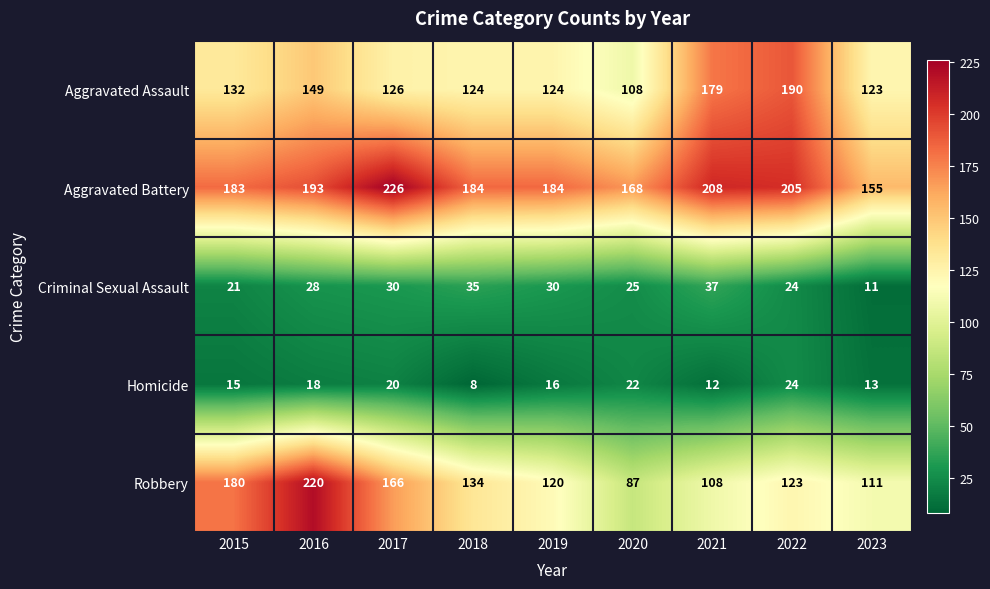

What is the sum of all Criminal Sexual Assault values?

241